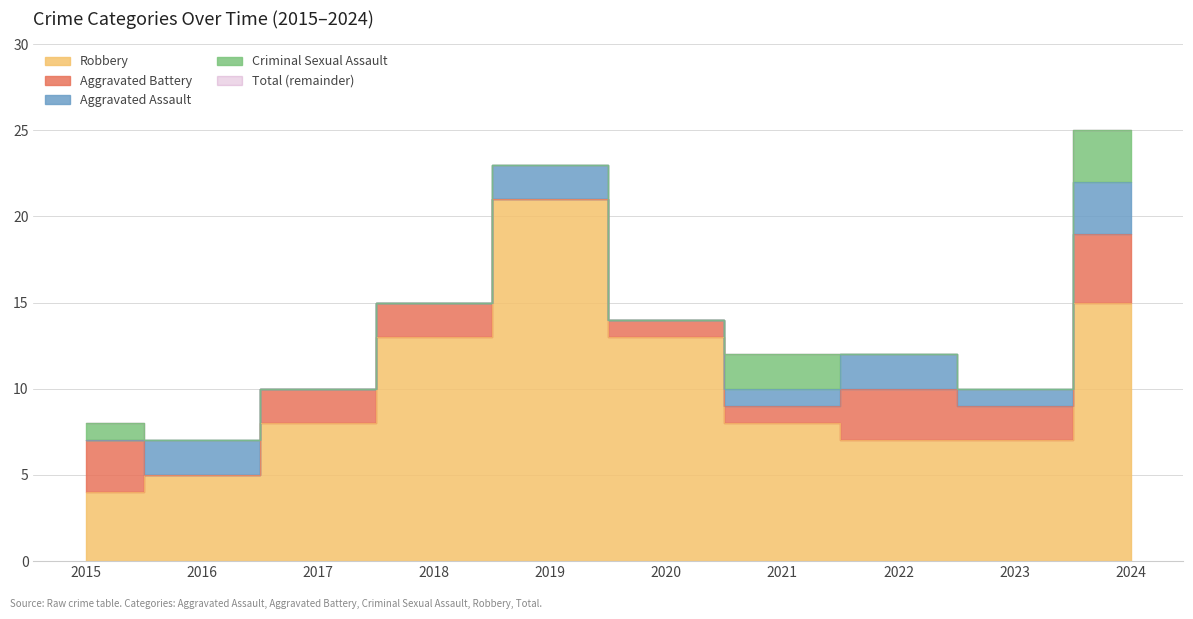

Between 2015 and 2016, which series saw the biggest shift?

Aggravated Battery